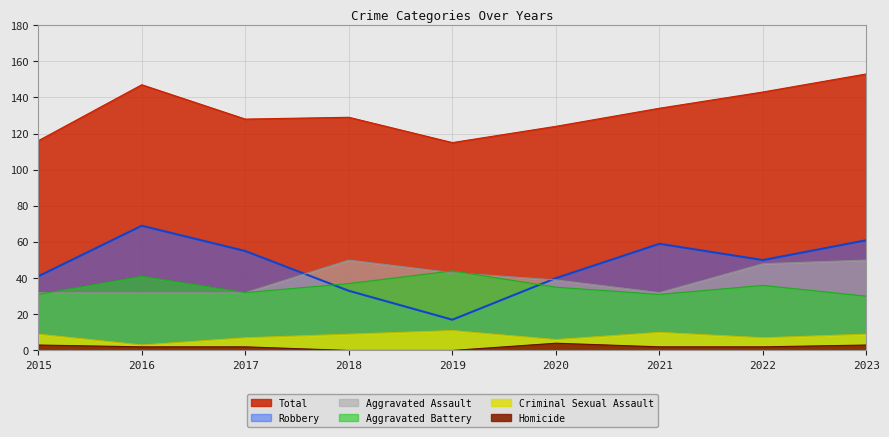

Rank the series at 2021 from highest to lowest value.

Total, Robbery, Aggravated Assault, Aggravated Battery, Criminal Sexual Assault, Homicide